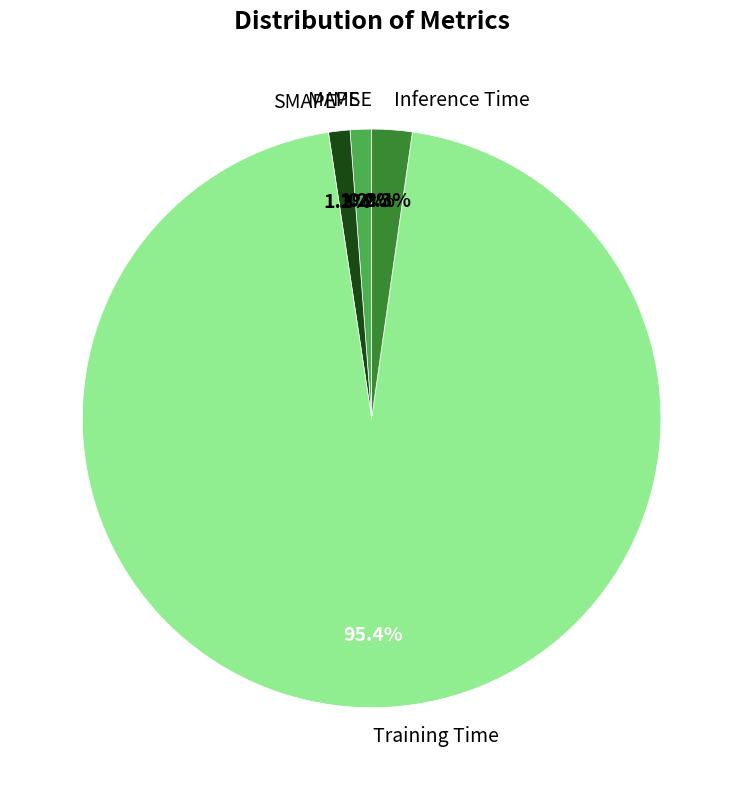

Combined, what portion of the pie is Training Time and Inference Time?

97.6%